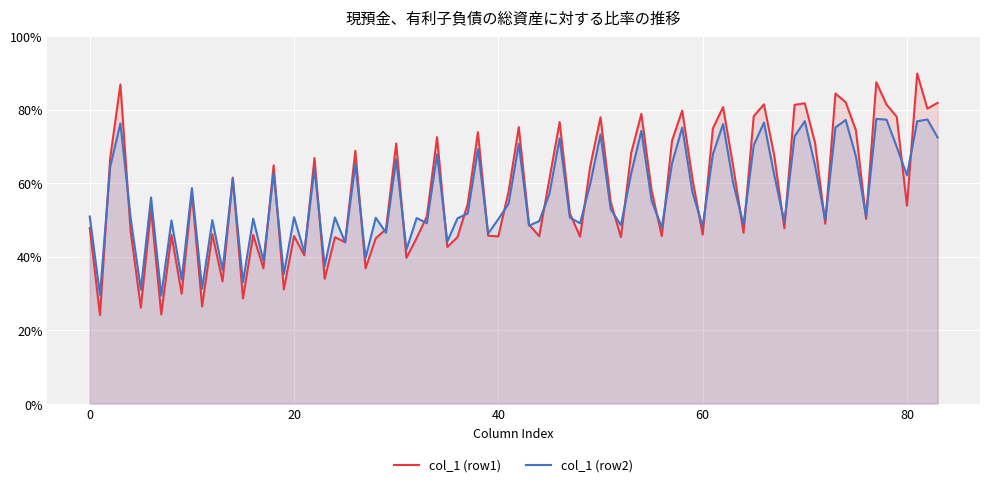

Does the chart display data point markers on the line(s)?

No